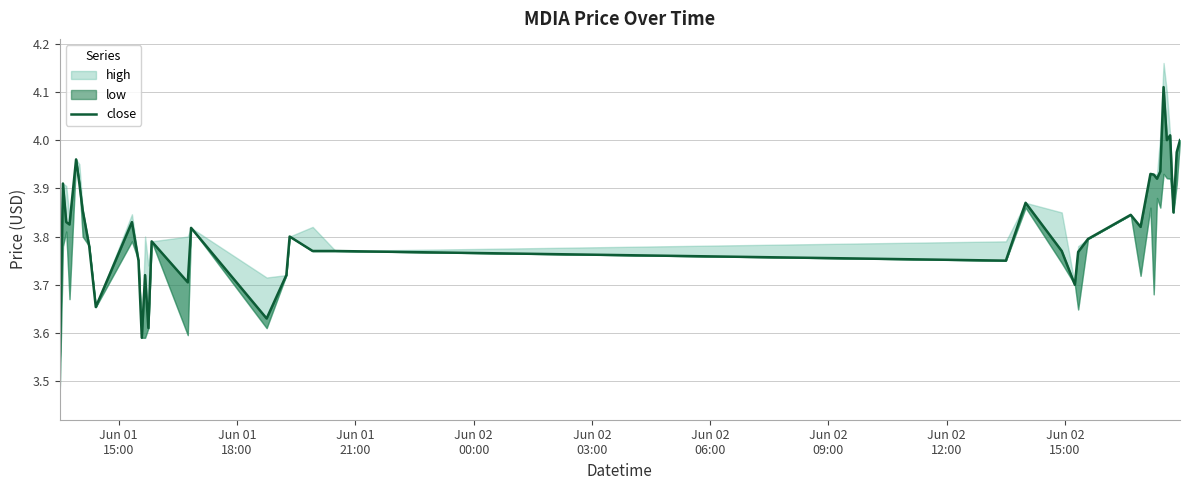

What is the greatest value displayed?

4.1